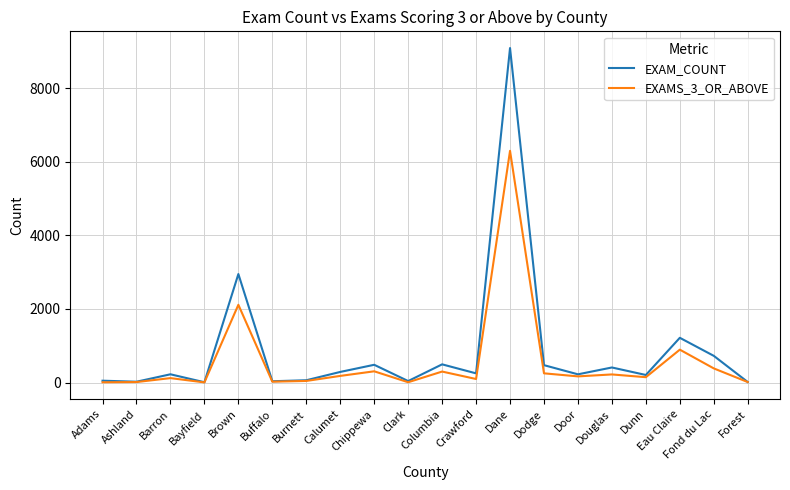

What is the sum of all EXAMS_3_OR_ABOVE values?

11615